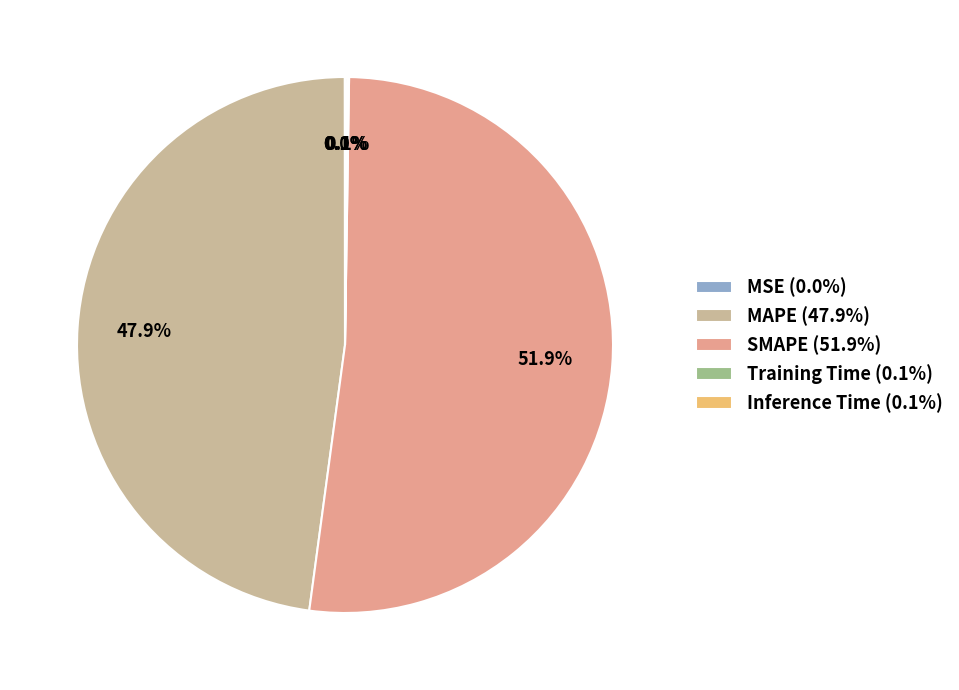

To the nearest percent, what is the difference between the largest and smallest slice percentages?

52%